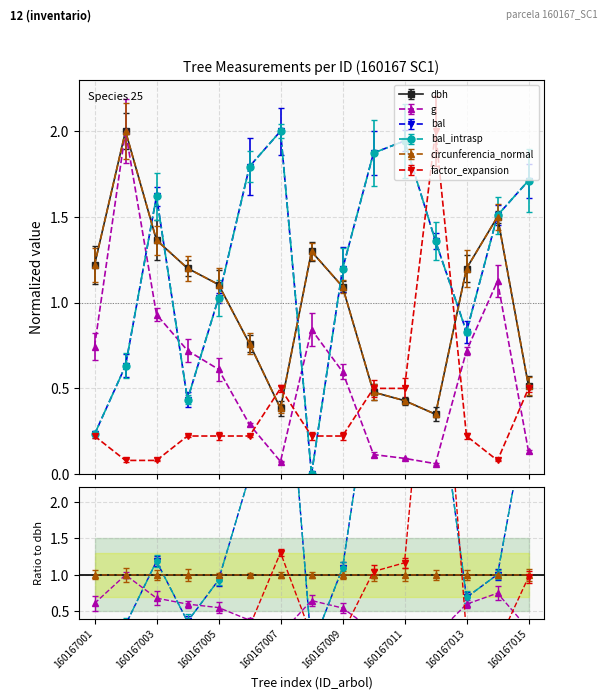

Rank the series by their maximum value, from lowest to highest.

dbh, g, bal, bal_intrasp, circunferencia_normal, factor_expansion